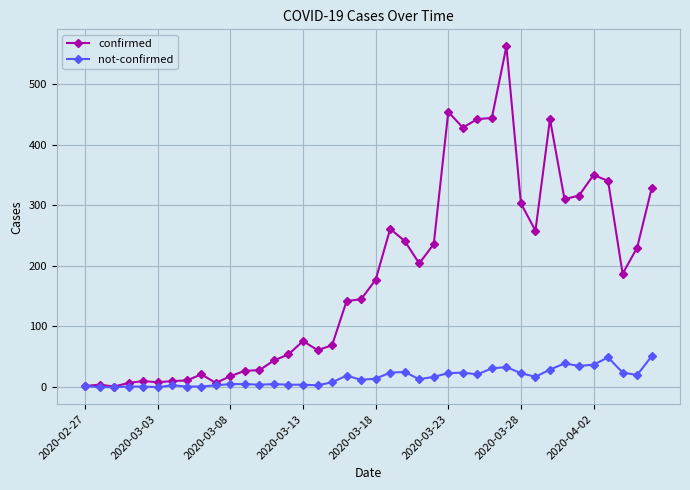

Rank the series by their average value, from highest to lowest.

confirmed, not-confirmed